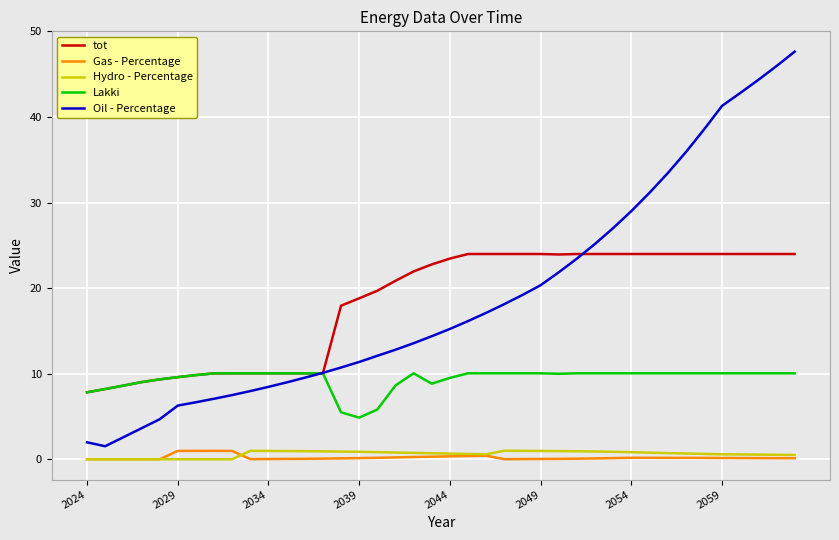

True or false: Gas - Percentage and Lakki intersect in this chart.

False